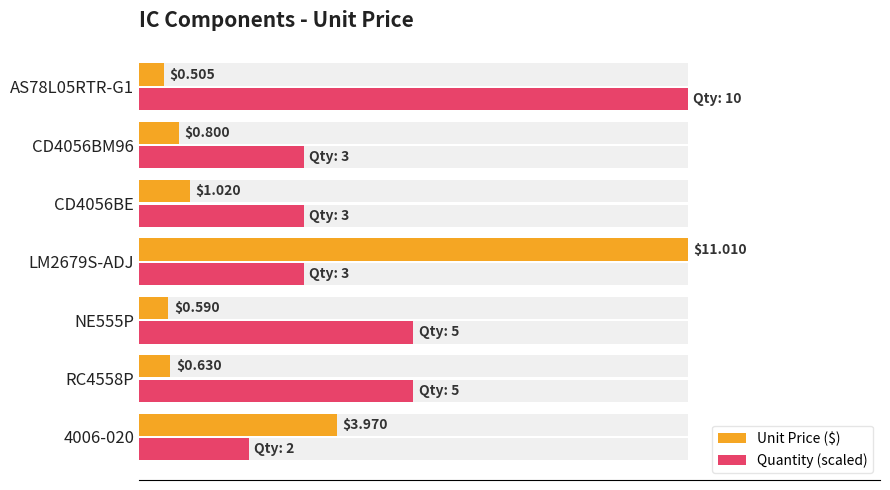

Rank the series by their average value, from lowest to highest.

Unit Price ($), Quantity (scaled)